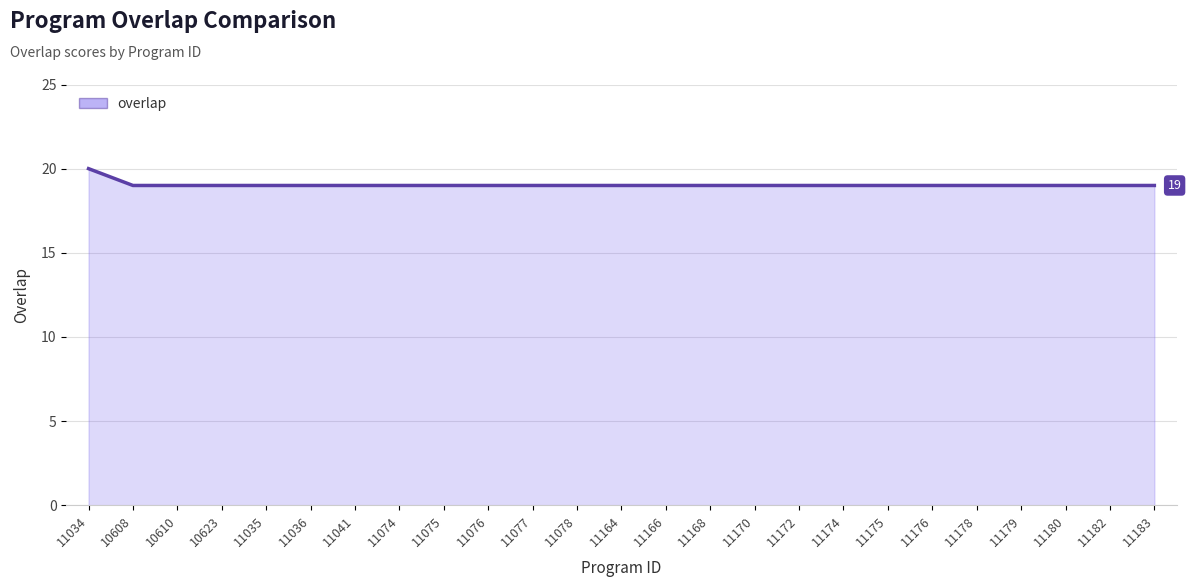

What is the minimum value shown in the chart?

19